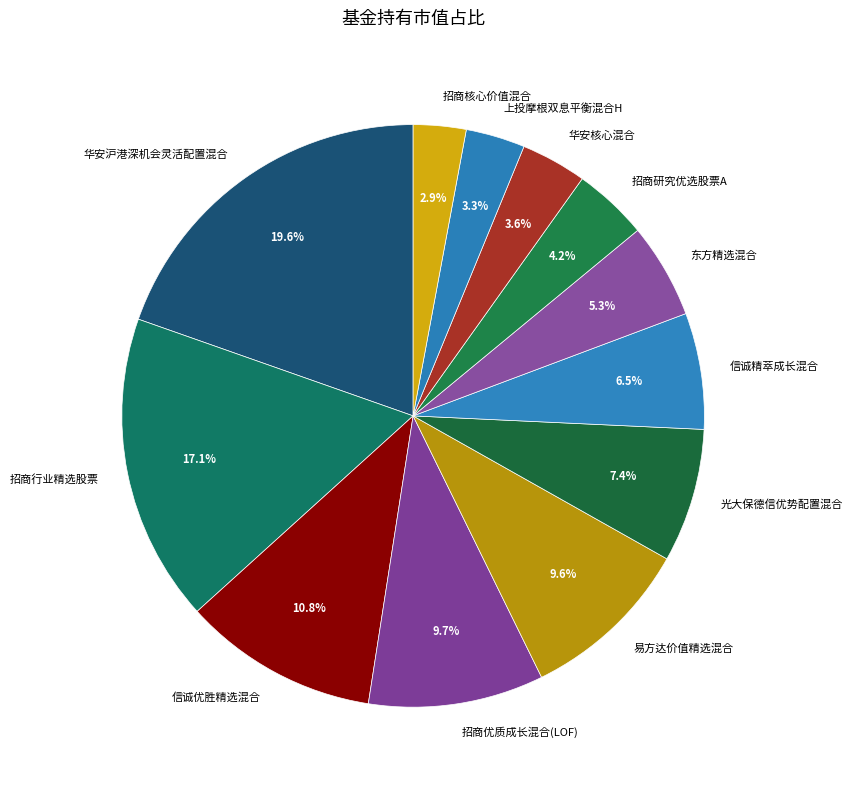

Does 信诚优胜精选混合 account for over 50% of the chart?

No